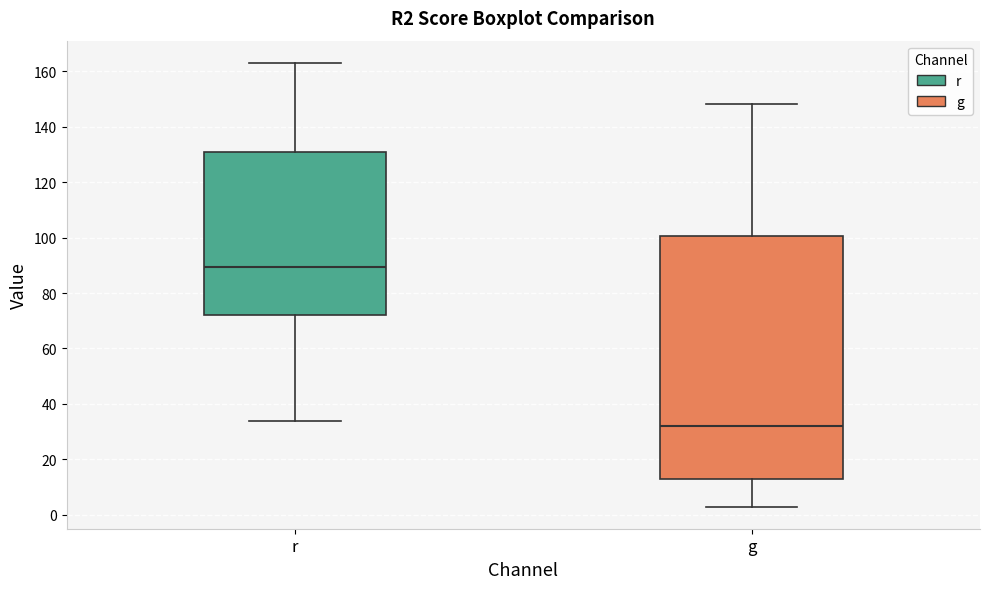

Reading left to right, transcribe this box plot: for each box, give where its median line is, the range the box spans, and where its two whiskers end, as read against the y-axis. The values are not printed on the chart, so give them approximately, as read against the axis.

r: median 90, box 72 to 130, whiskers 34 to 164
g: median 32, box 14 to 100, whiskers 4 to 148